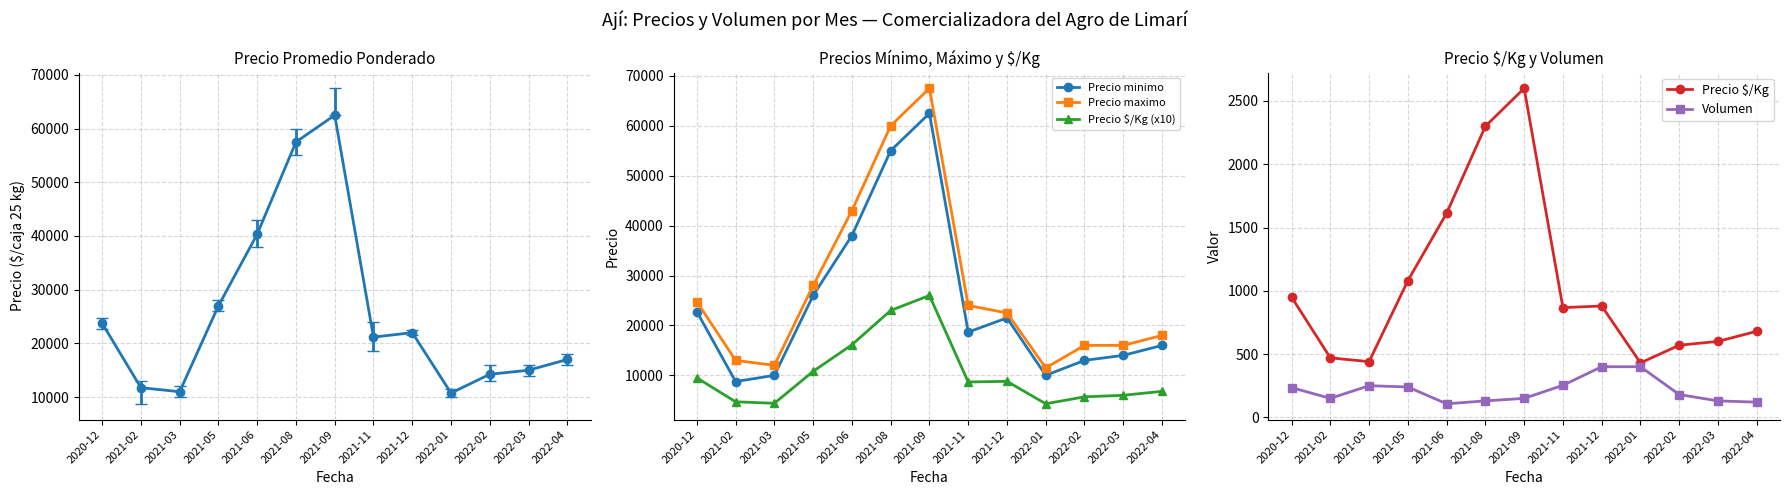

At 2022-02, list the series in order from largest to smallest.

Precio maximo, Precio minimo, Precio $/Kg (x10), Precio $/Kg, Volumen